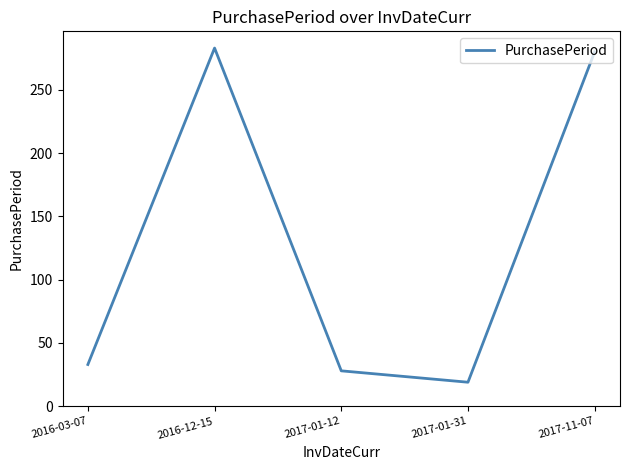

What position from the right is 2016-12-15?

4